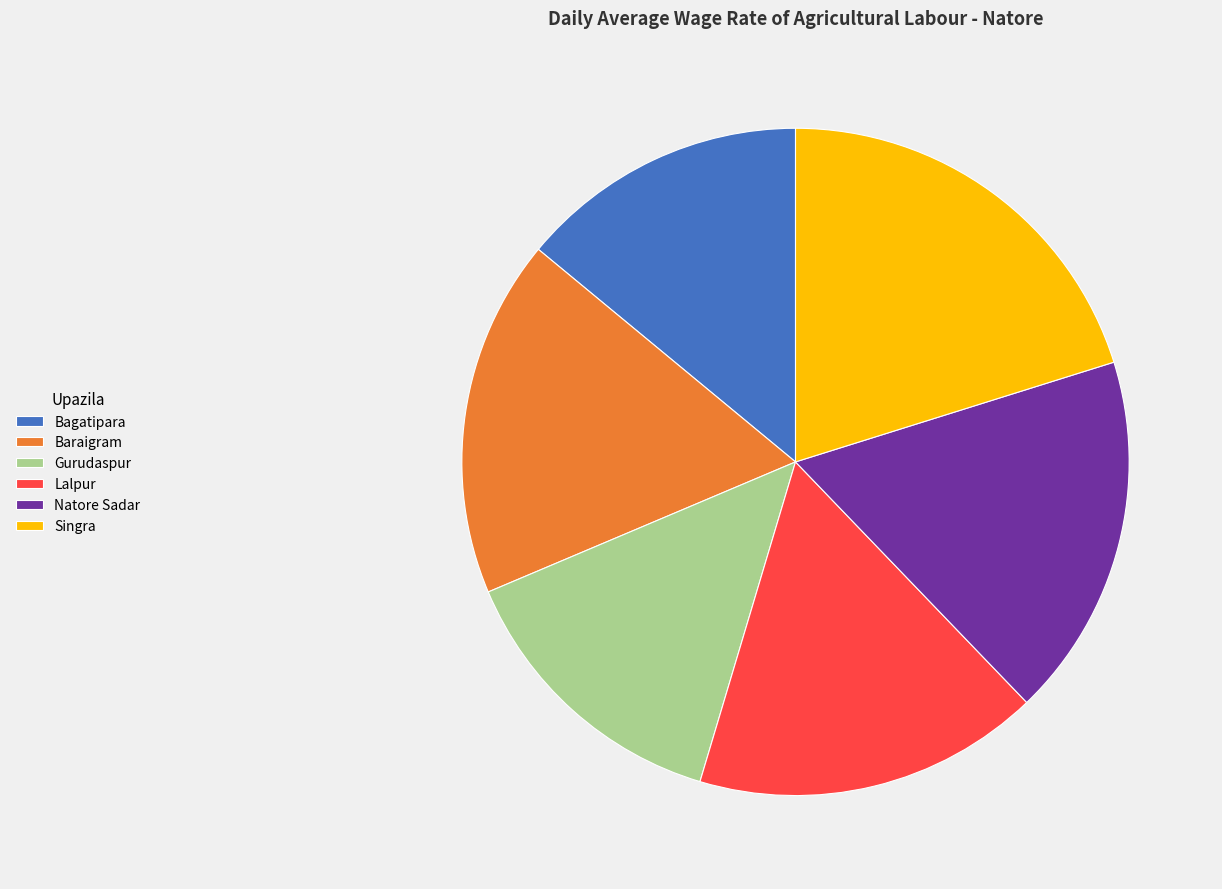

How many segments does this pie chart have?

6